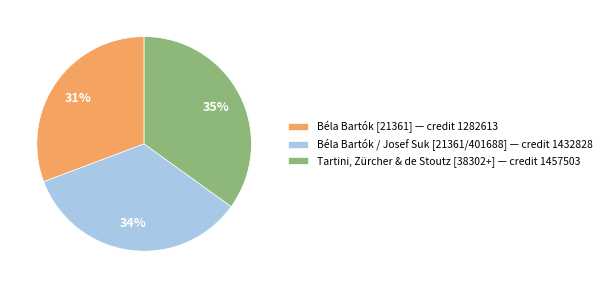

Is there a majority slice in this chart?

No